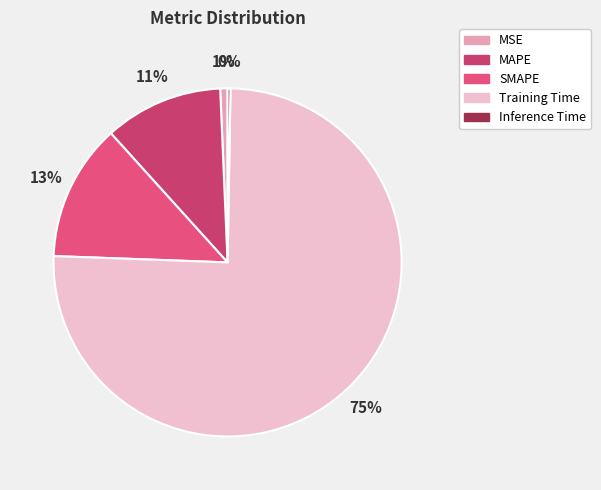

Count the number of slices in the pie.

5